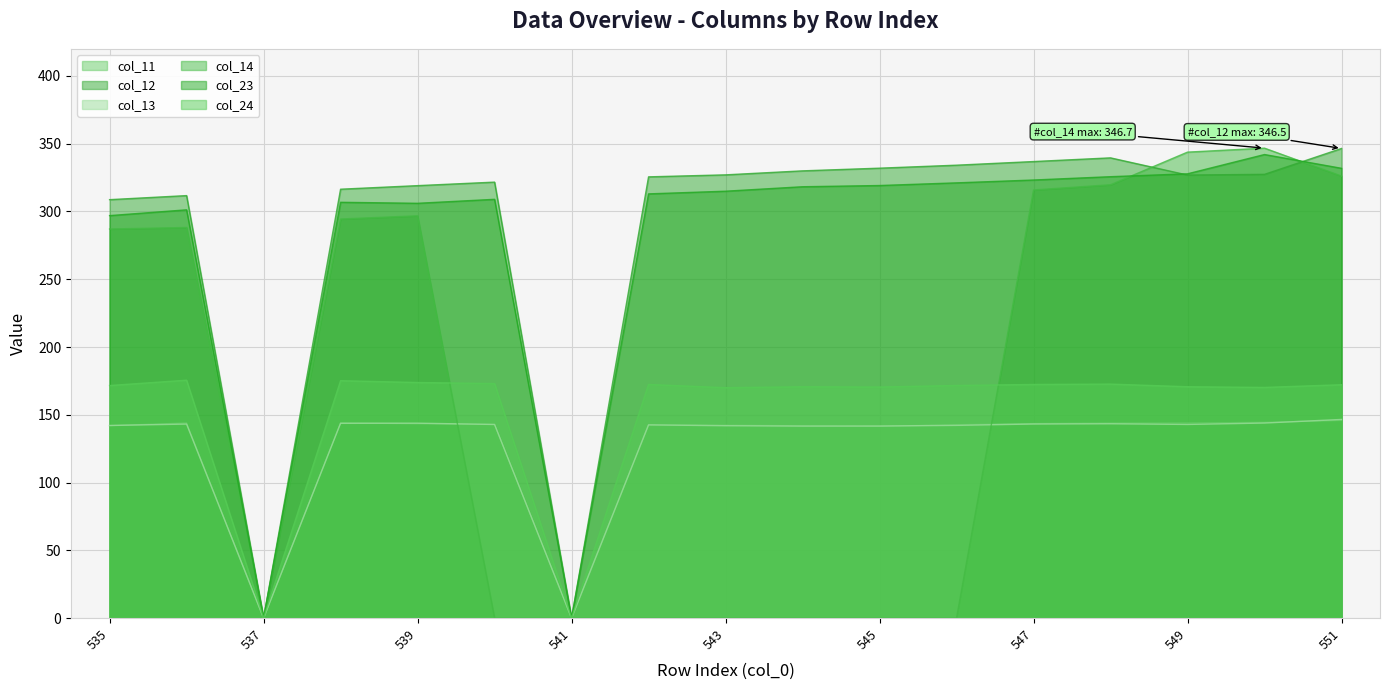

Which series has the largest total across all categories?

col_12